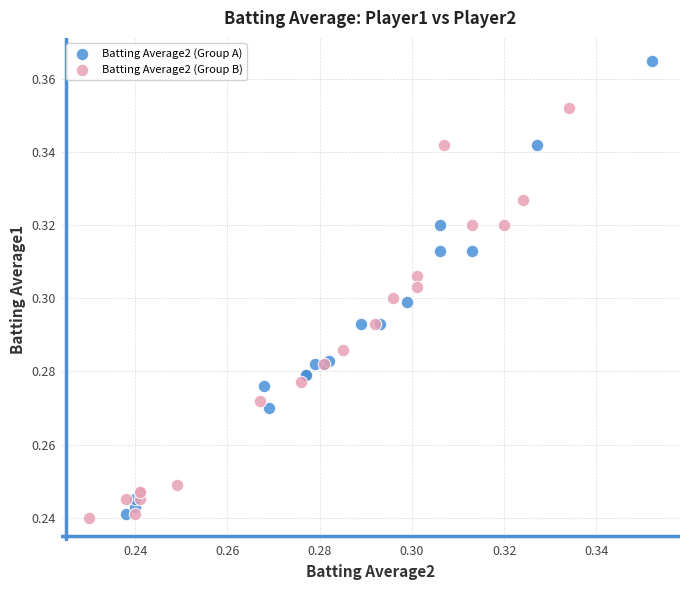

Which series reaches the maximum Y coordinate?

Batting Average2 (Group A)